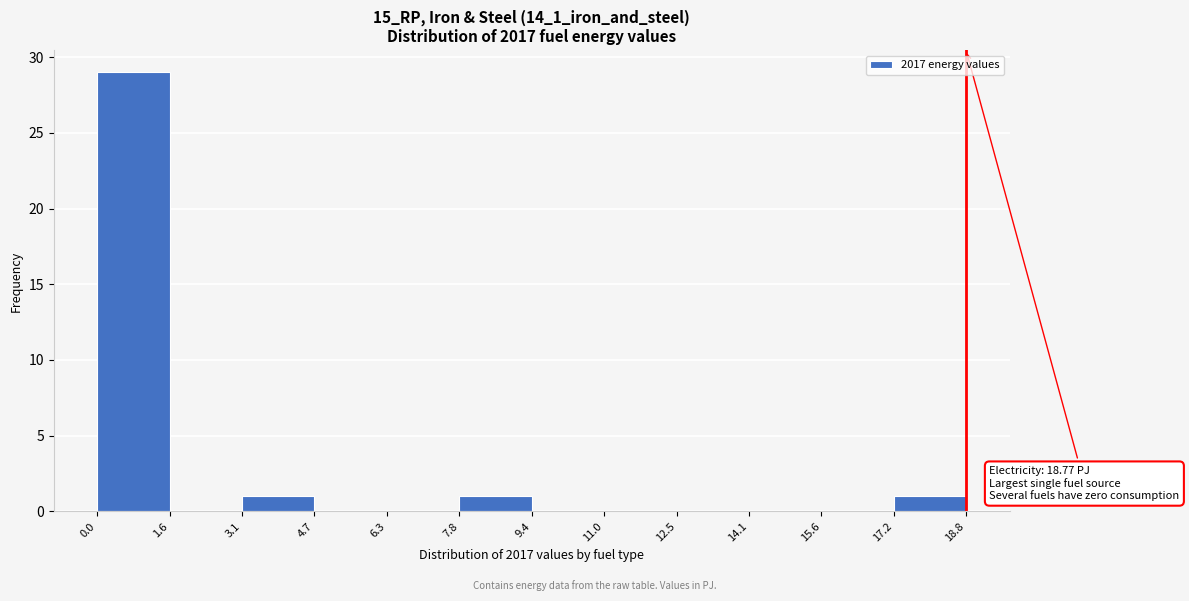

Over which range of the x-axis is the bar tallest?

0.0 to 1.6